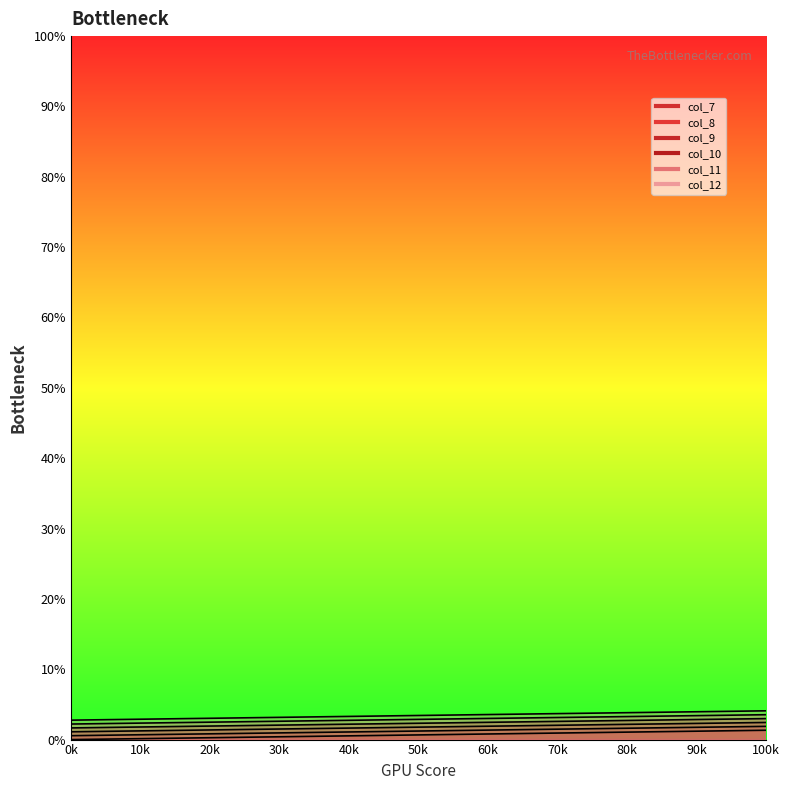

What is the value of the col_9 point at the 12th from the left?

56.9